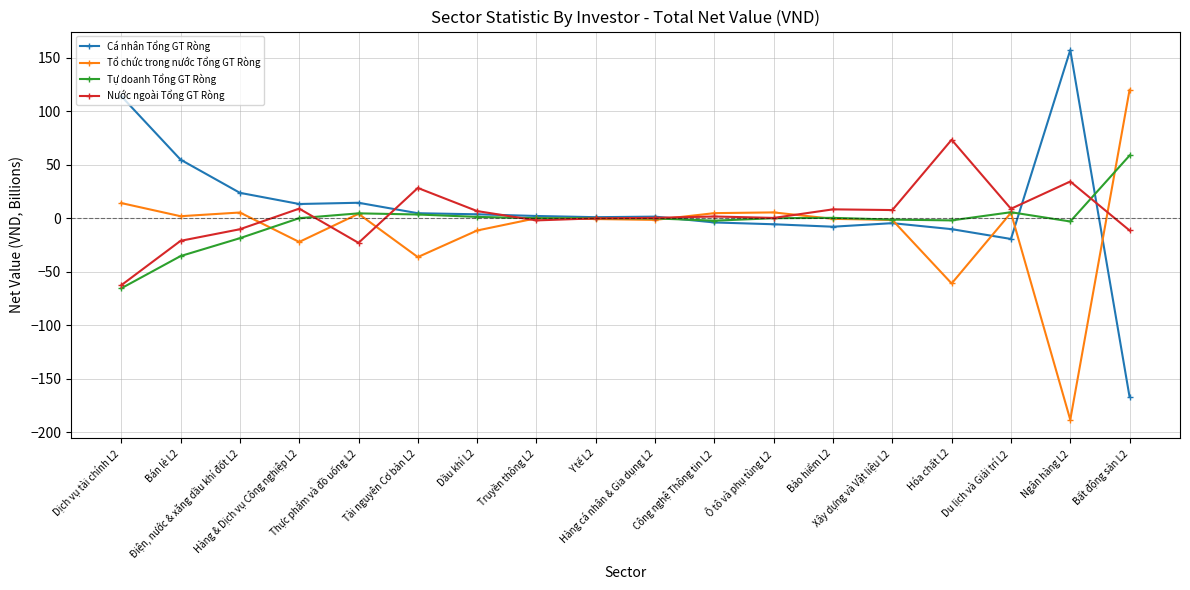

True or false: Nước ngoài Tổng GT Ròng has more than 0 points higher than both neighbors.

True